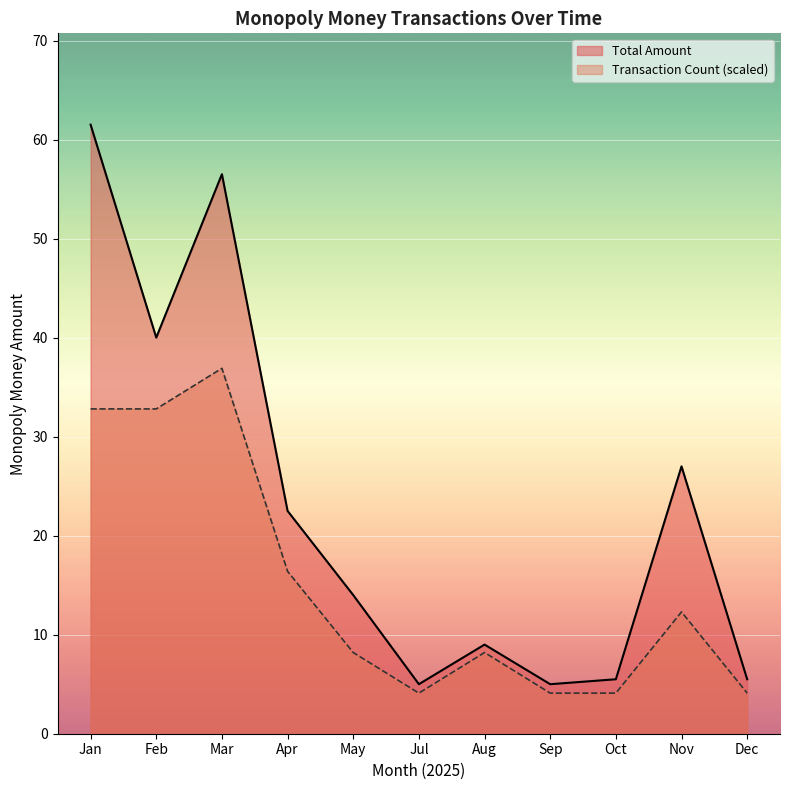

Between Mar and Sep, which series saw the biggest shift?

Total Amount